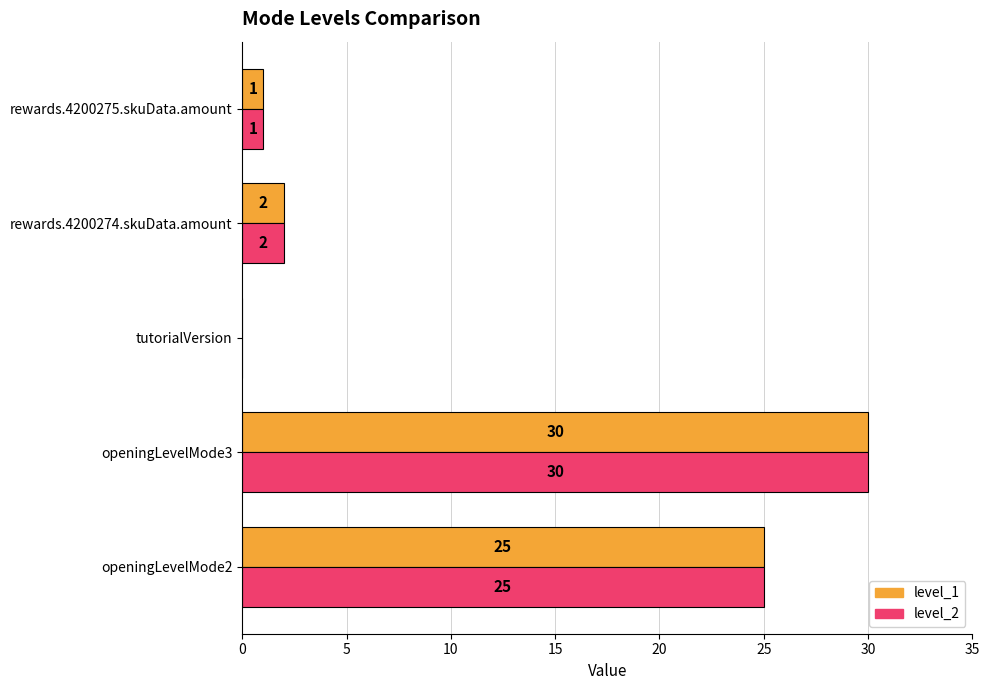

Which category has the highest value across all series?

openingLevelMode3